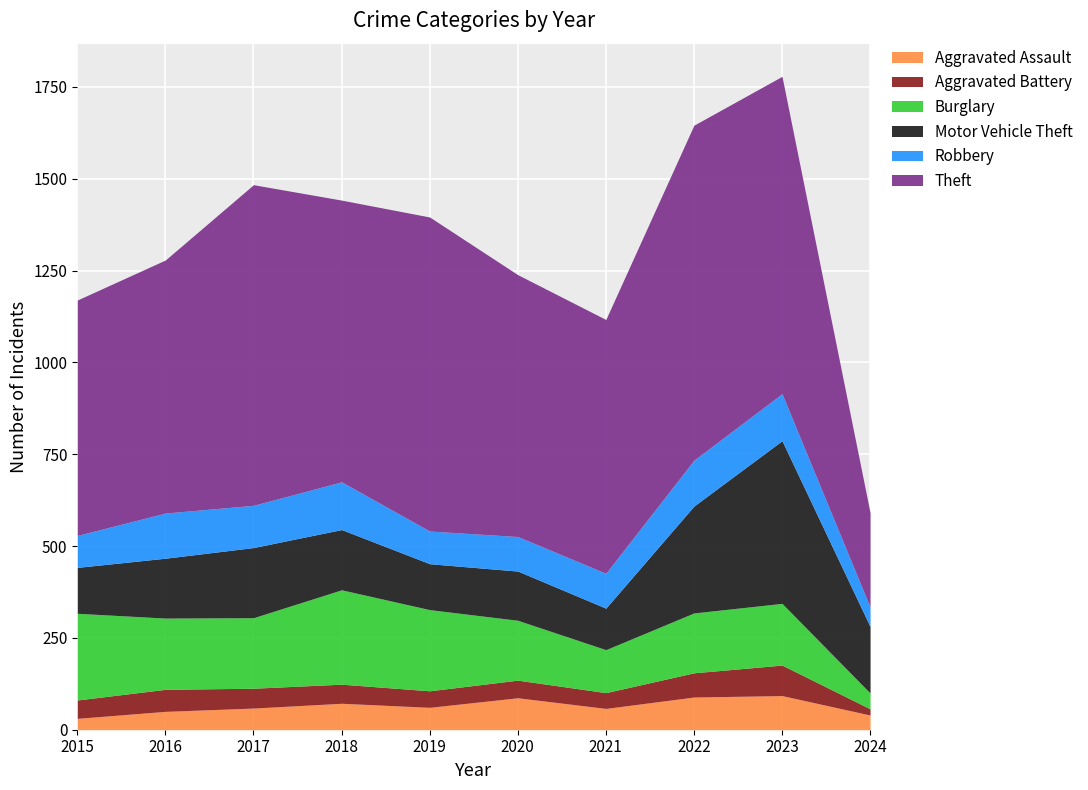

How many times do Motor Vehicle Theft and Burglary cross each other?

1